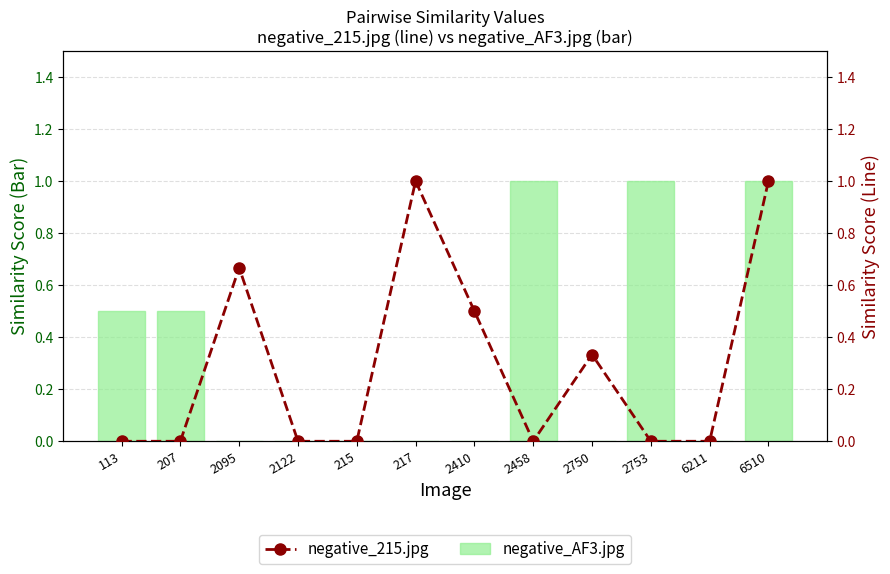

Reading right to left, what are all the values shown in this chart?

negative_AF3.jpg: 6510=1.0	6211=0.0	2753=1.0	2750=0.0	2458=1.0	2410=0.0	217=0.0	215=0.0	2122=0.0	2095=0.0	207=0.5	113=0.5
negative_215.jpg: 6510=1.0	6211=0.0	2753=0.0	2750=0.3	2458=0.0	2410=0.5	217=1.0	215=0.0	2122=0.0	2095=0.7	207=0.0	113=0.0